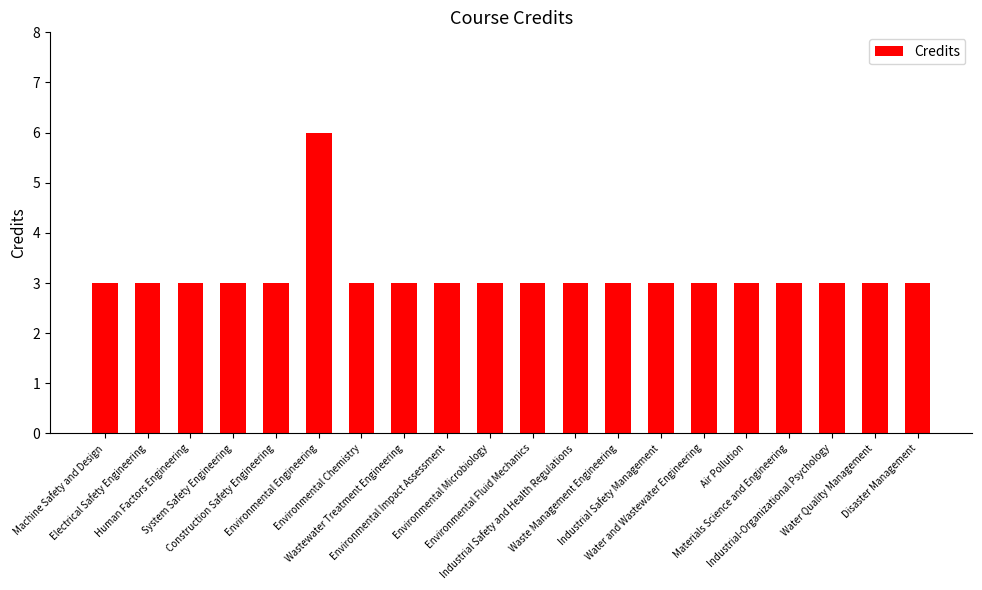

Reading left to right, what are all the values shown in this chart?

3	3	3	3	3	6	3	3	3	3	3	3	3	3	3	3	3	3	3	3